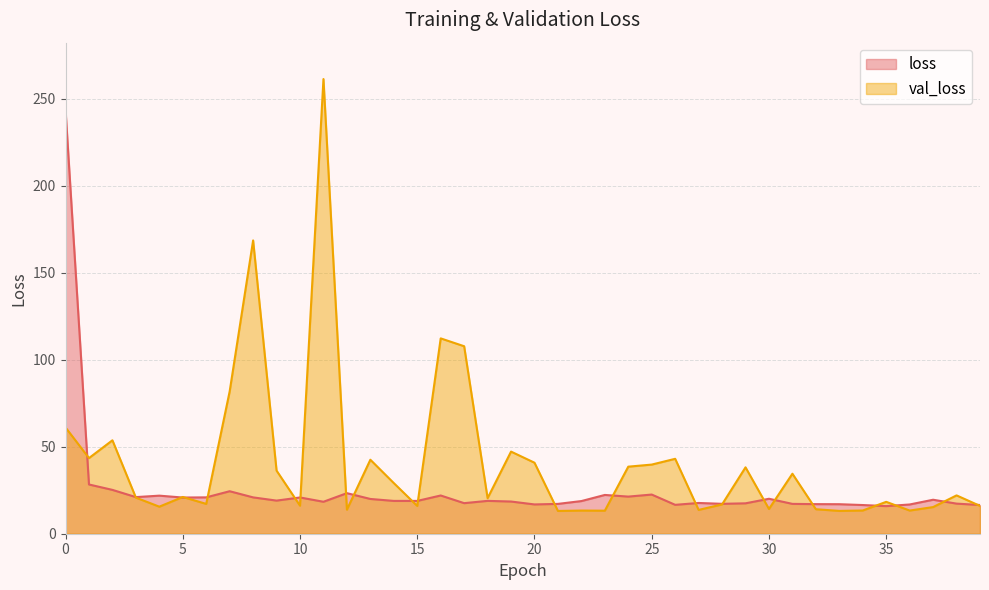

Between which two adjacent categories do loss and val_loss first intersect?

0 and 1